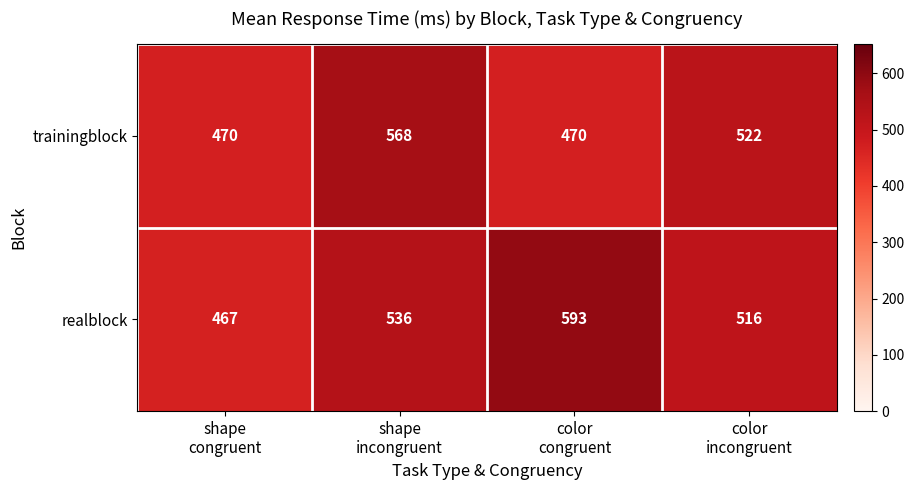

At which category is the sum across all series the highest?

shape
incongruent